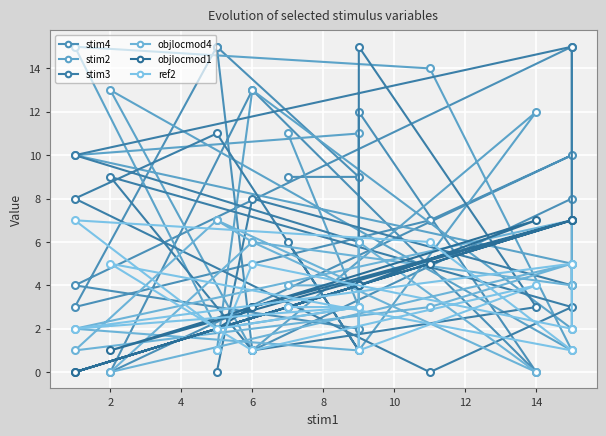

Where is stim4 nearest to the value 7?

11